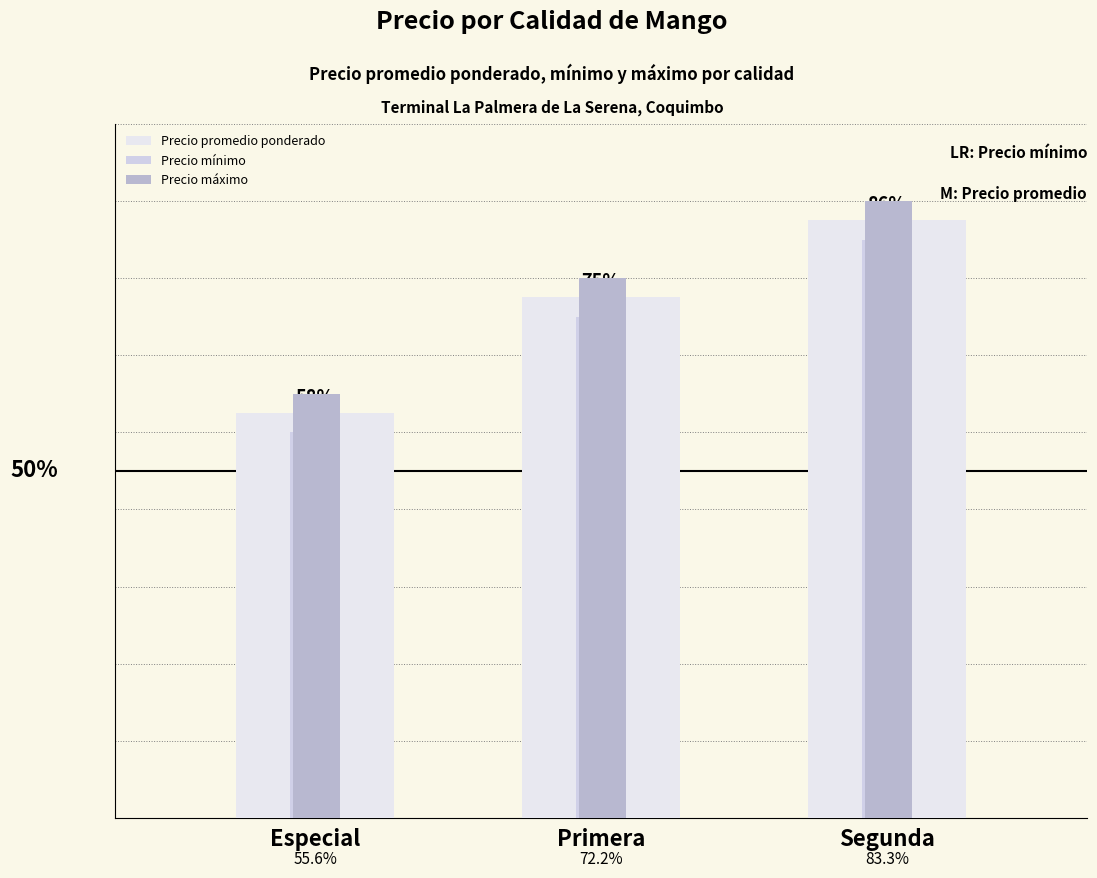

How many bars are there in each group?

3